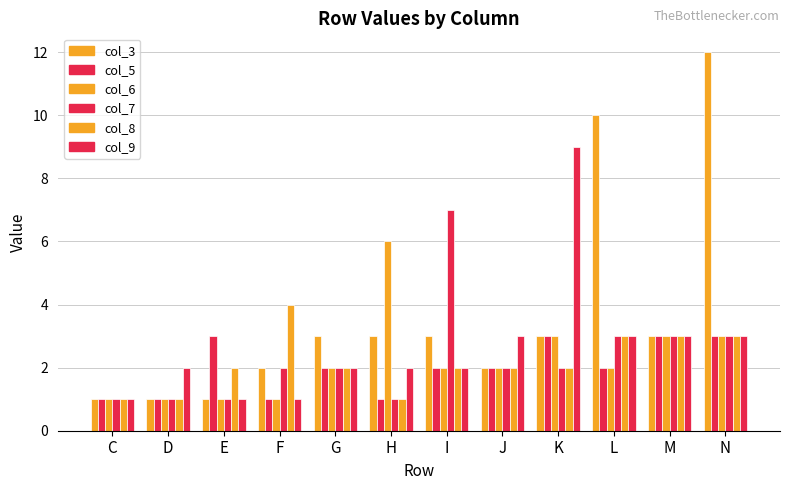

How many data points does each series have?

12